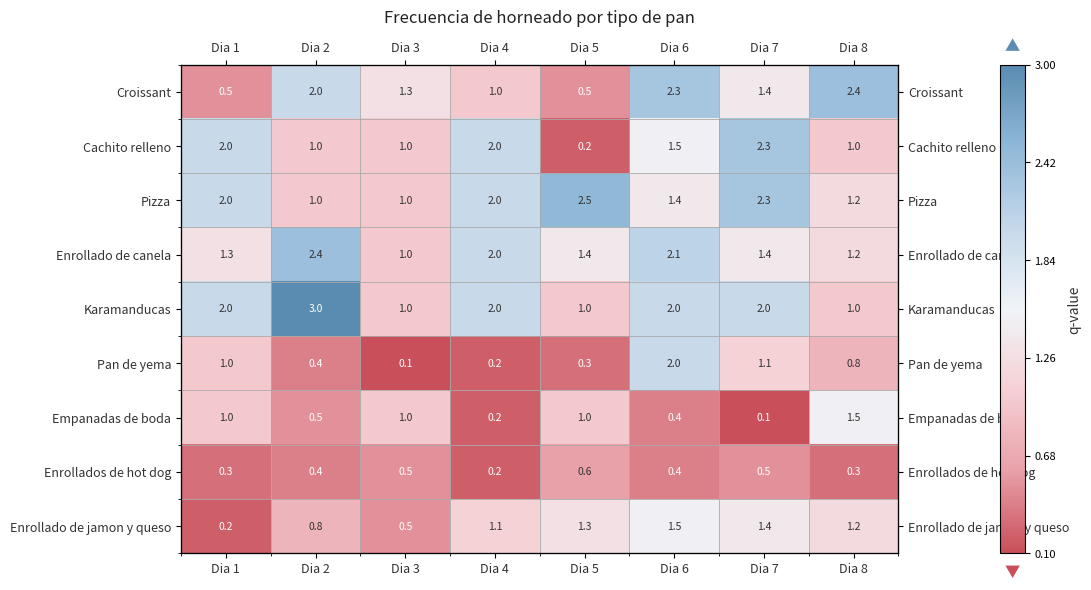

Which category has the highest value in the Karamanducas series?

Dia 2